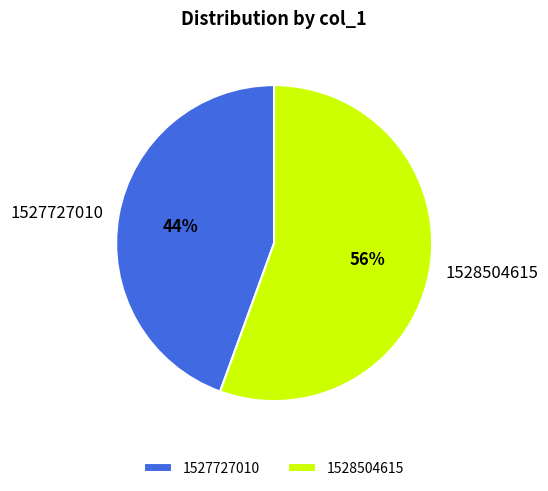

What is the largest slice in the pie chart?

1528504615